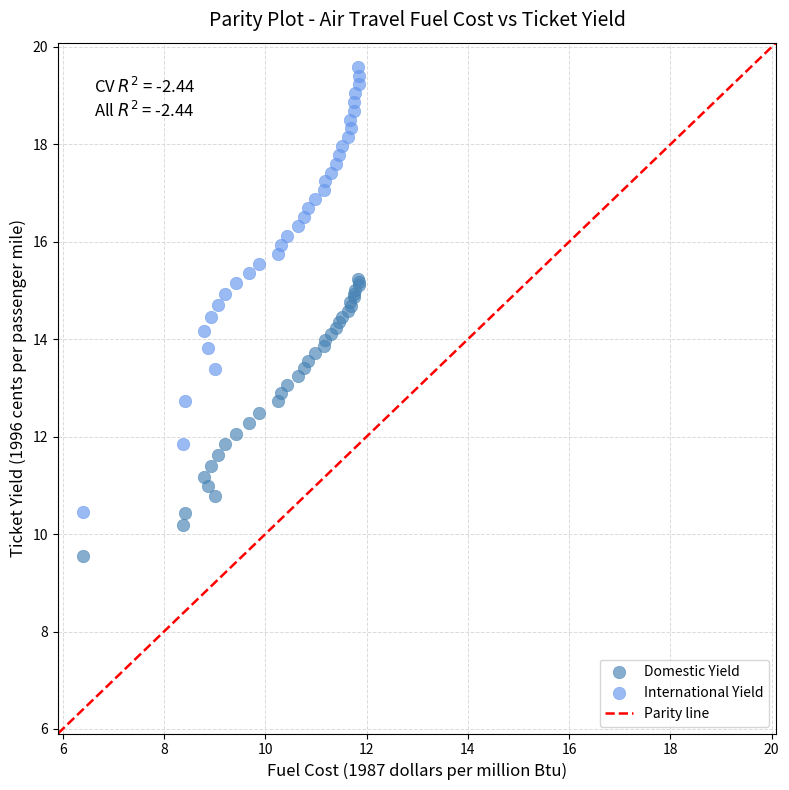

Which series has the widest spread of Y values?

International Yield